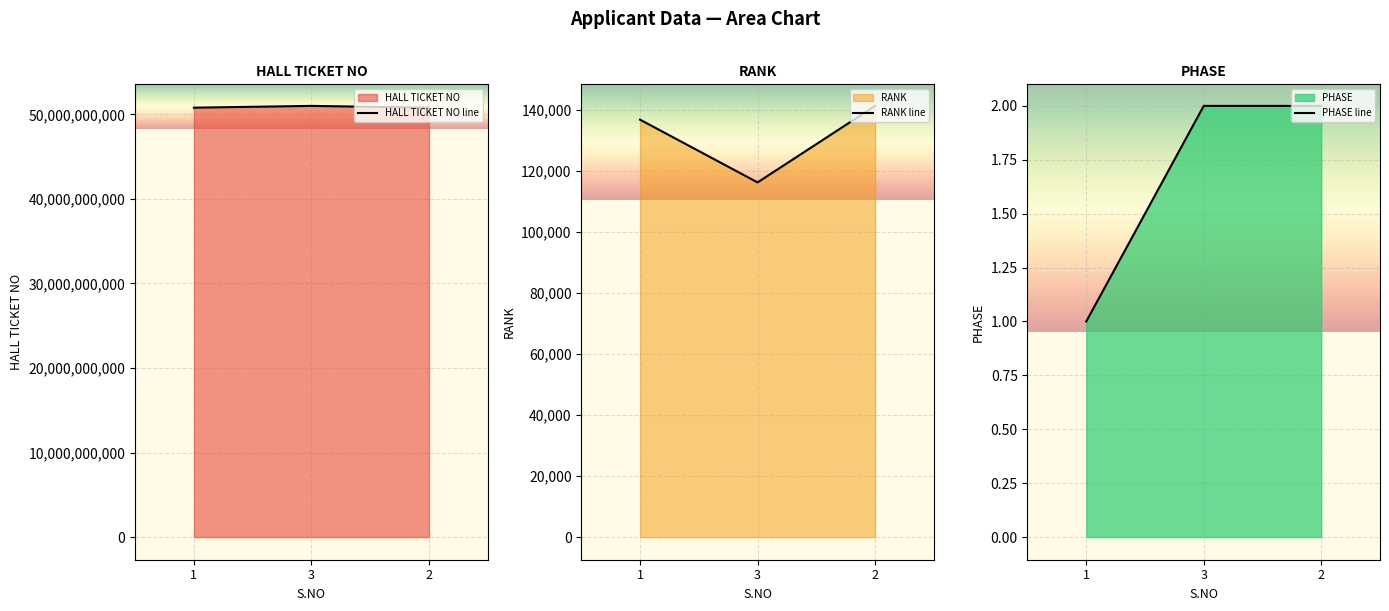

What is the spread (max minus min) of values at 3?

50995030073